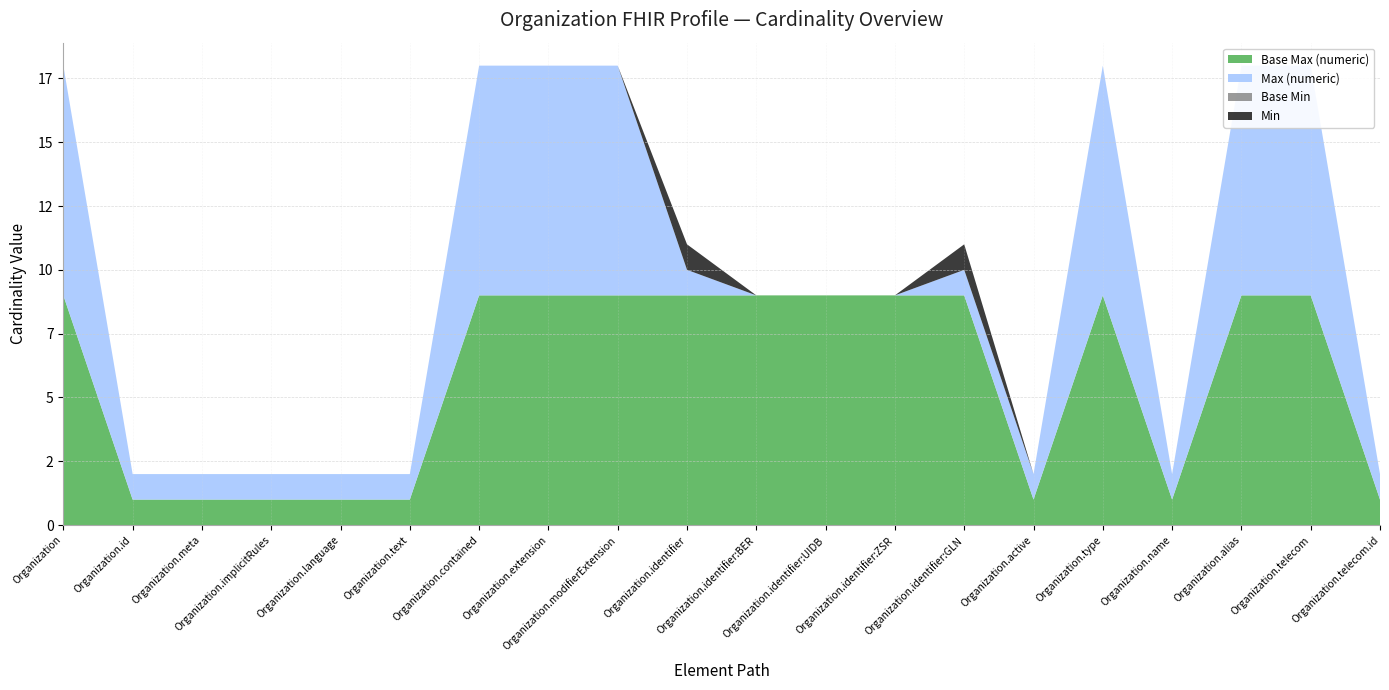

Reading left to right, list all the values displayed in this chart.

Min: Organization=0	Organization.id=0	Organization.meta=0	Organization.implicitRules=0	Organization.language=0	Organization.text=0	Organization.contained=0	Organization.extension=0	Organization.modifierExtension=0	Organization.identifier=1	Organization.identifier:BER=0	Organization.identifier:UIDB=0	Organization.identifier:ZSR=0	Organization.identifier:GLN=1	Organization.active=0	Organization.type=0	Organization.name=0	Organization.alias=0	Organization.telecom=0	Organization.telecom.id=0
Base Min: Organization=0	Organization.id=0	Organization.meta=0	Organization.implicitRules=0	Organization.language=0	Organization.text=0	Organization.contained=0	Organization.extension=0	Organization.modifierExtension=0	Organization.identifier=0	Organization.identifier:BER=0	Organization.identifier:UIDB=0	Organization.identifier:ZSR=0	Organization.identifier:GLN=0	Organization.active=0	Organization.type=0	Organization.name=0	Organization.alias=0	Organization.telecom=0	Organization.telecom.id=0
Max (numeric): Organization=9	Organization.id=1	Organization.meta=1	Organization.implicitRules=1	Organization.language=1	Organization.text=1	Organization.contained=9	Organization.extension=9	Organization.modifierExtension=9	Organization.identifier=1	Organization.identifier:BER=0	Organization.identifier:UIDB=0	Organization.identifier:ZSR=0	Organization.identifier:GLN=1	Organization.active=1	Organization.type=9	Organization.name=1	Organization.alias=9	Organization.telecom=9	Organization.telecom.id=1
Base Max (numeric): Organization=9	Organization.id=1	Organization.meta=1	Organization.implicitRules=1	Organization.language=1	Organization.text=1	Organization.contained=9	Organization.extension=9	Organization.modifierExtension=9	Organization.identifier=9	Organization.identifier:BER=9	Organization.identifier:UIDB=9	Organization.identifier:ZSR=9	Organization.identifier:GLN=9	Organization.active=1	Organization.type=9	Organization.name=1	Organization.alias=9	Organization.telecom=9	Organization.telecom.id=1